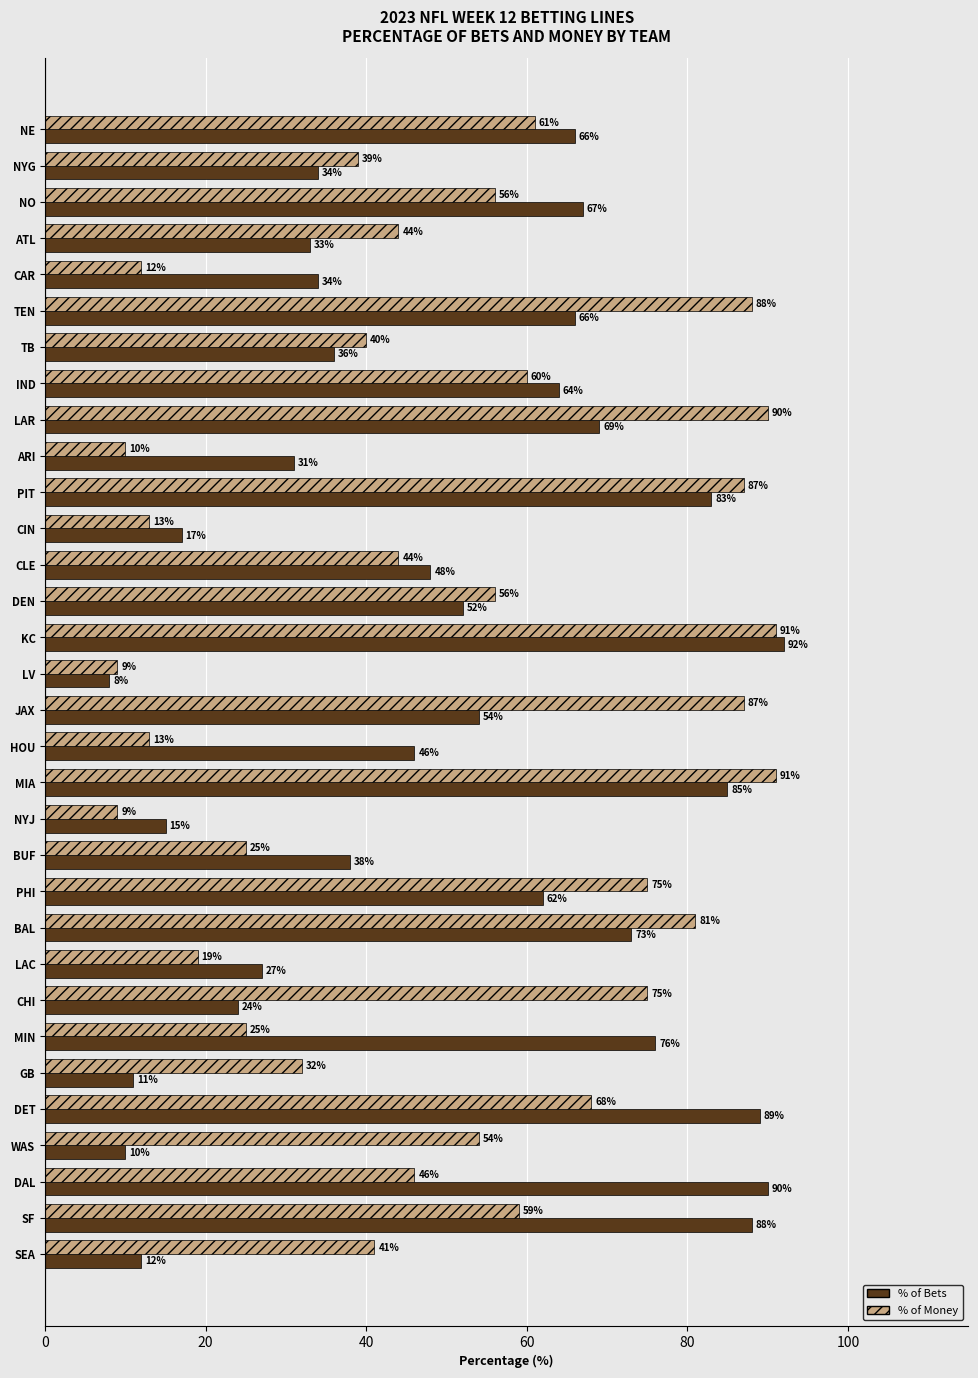

Count the number of categories in the chart.

32